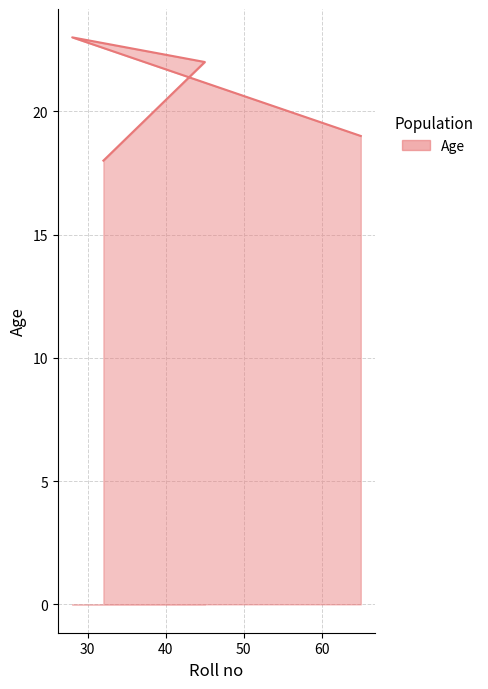

Reading left to right, transcribe all the data shown in this chart.

18	22	23	19